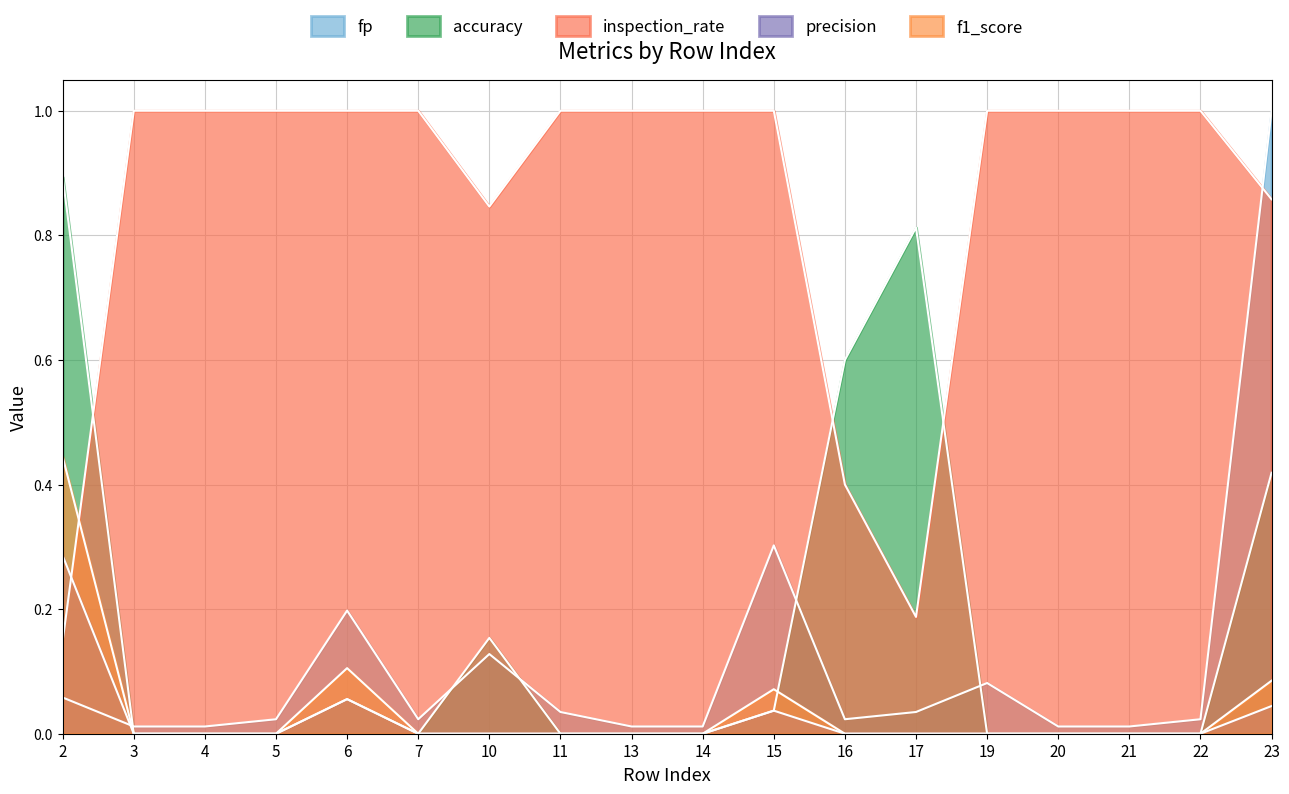

What are all the series names shown in the legend?

fp, accuracy, inspection_rate, precision, f1_score